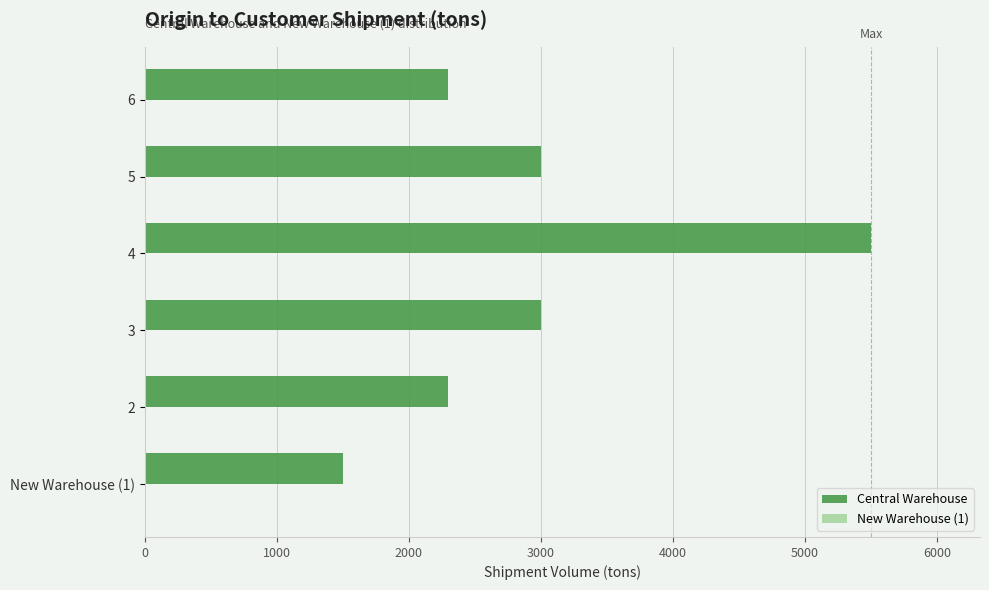

Reading bottom to top, list all the values displayed in this chart.

New Warehouse (1)=1500	2=2300	3=3000	4=5500	5=3000	6=2300